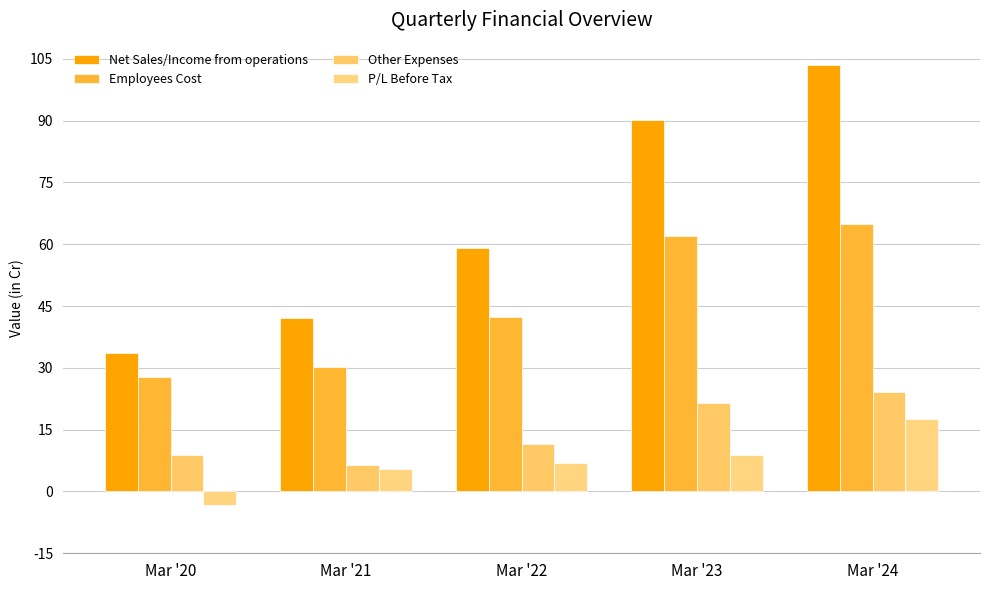

What is the value of the Other Expenses bar at the 4th from the left?

21.5